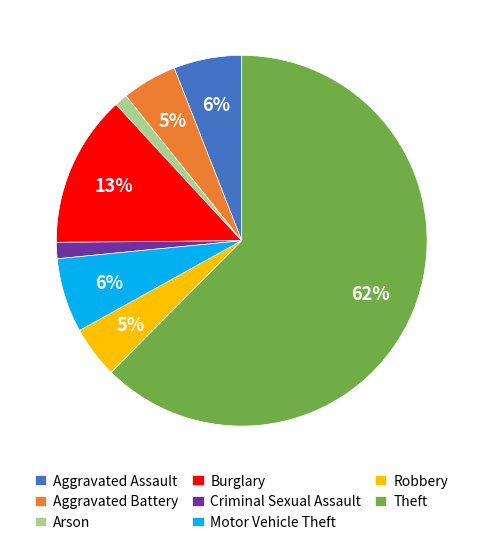

Do Criminal Sexual Assault and Aggravated Assault together represent more than half of the pie?

No